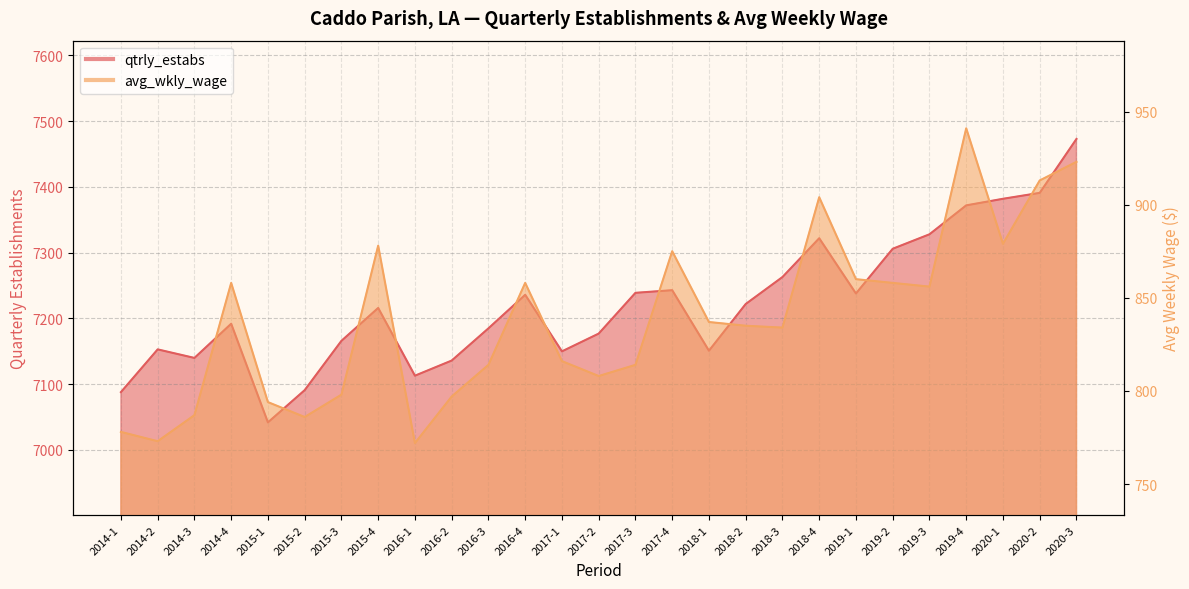

How many data points in avg_wkly_wage are above 835?

13